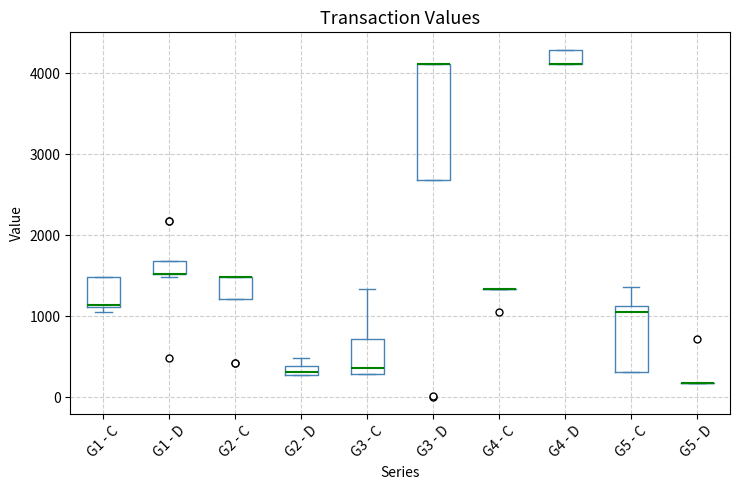

Where is the upper edge of the box for G3 - D on the y-axis? The values are not printed on the chart, so give them approximately, as read against the axis.

4100